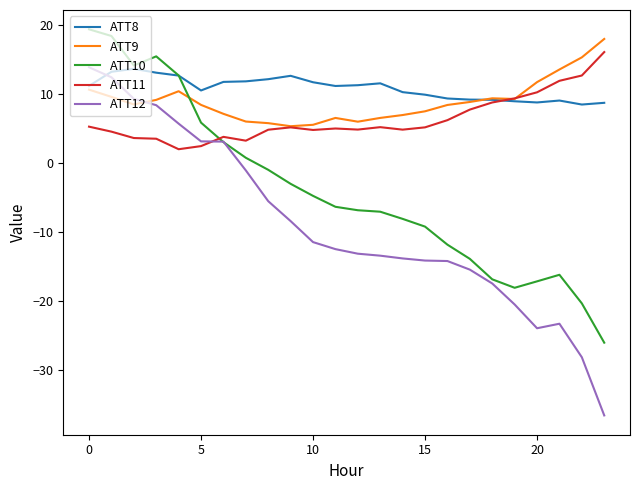

Which series has the largest range (max minus min)?

ATT12